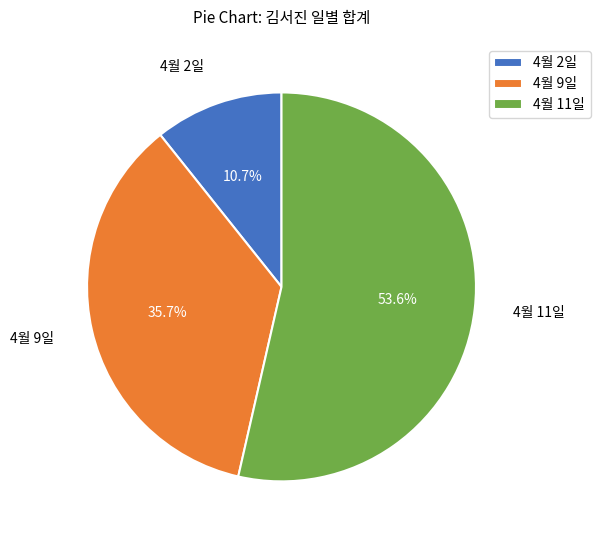

To the nearest percent, what is the difference between the largest and smallest slice percentages?

43%